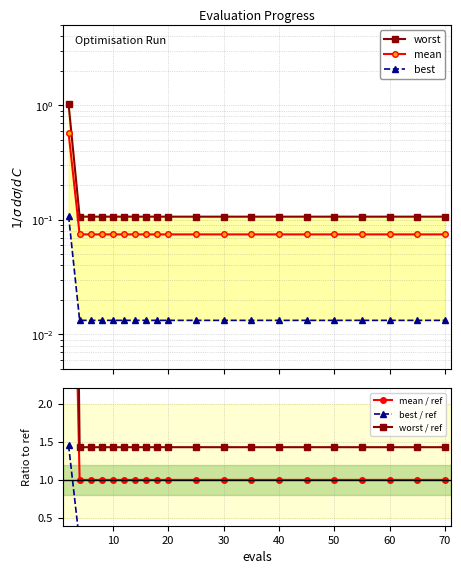

Does the chart display data point markers on the line(s)?

Yes